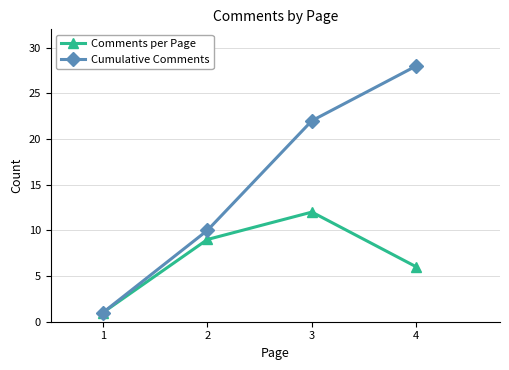

At how many categories does at least one series exceed 2?

3